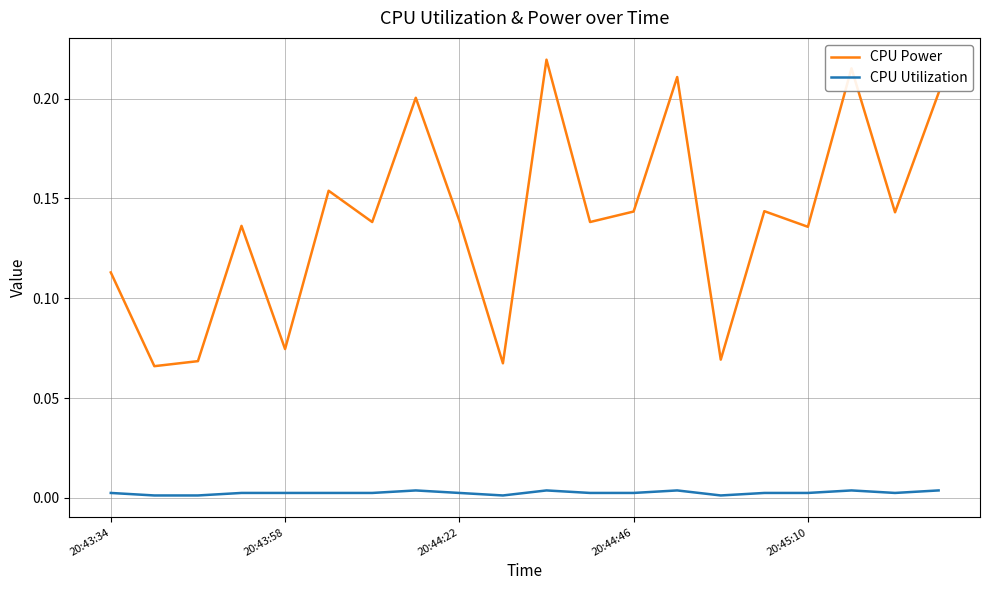

Which series has the largest total across all categories?

CPU Power